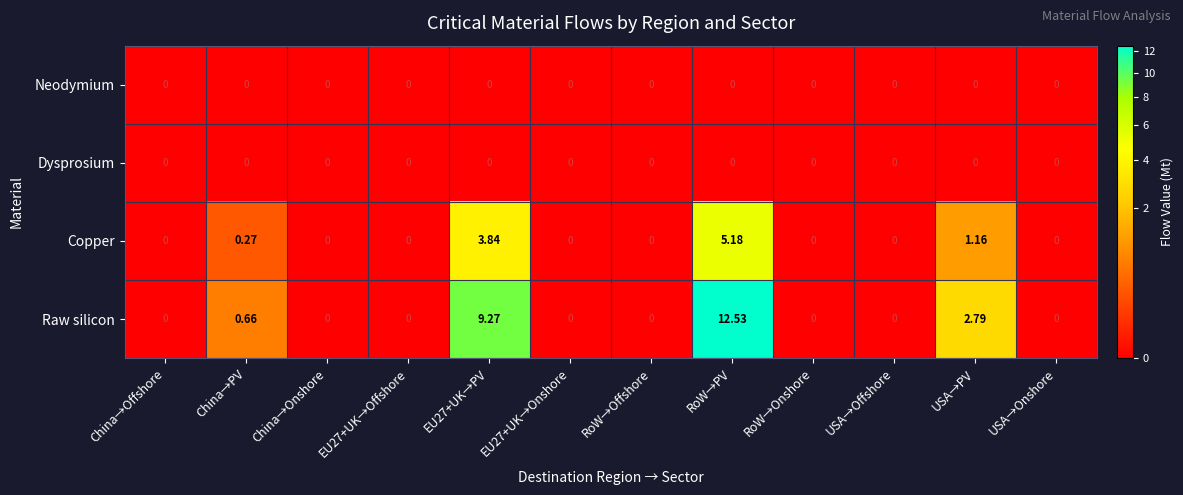

What is the total value across all series at EU27+UK→PV?

13.1